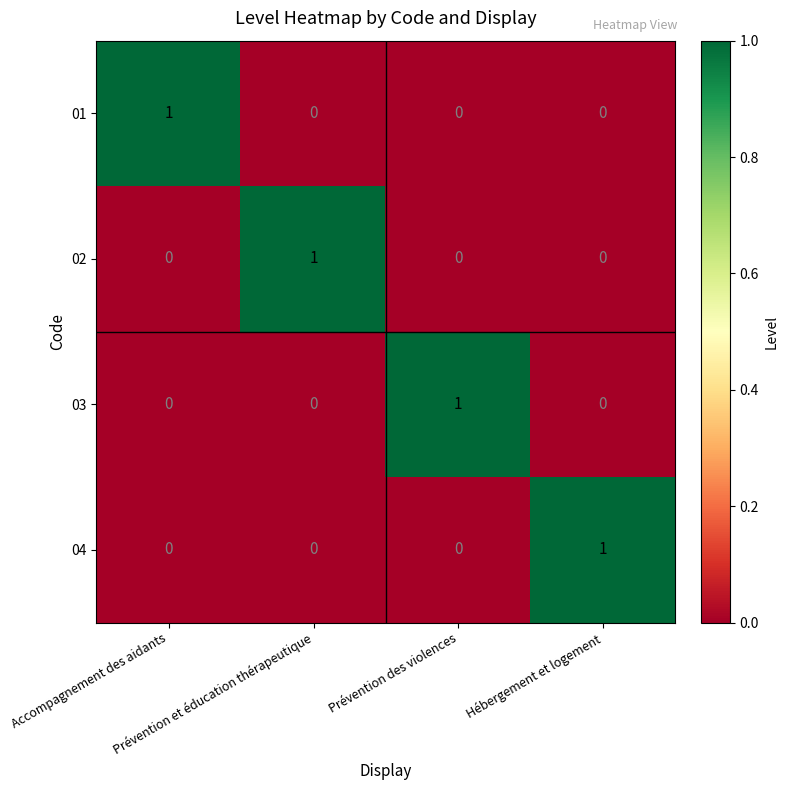

At how many categories does at least one series exceed 0?

4